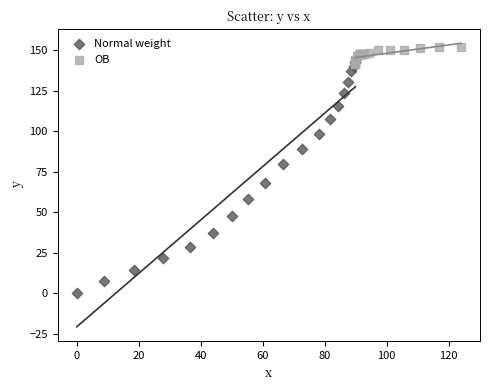

Which series has the largest Y range (max minus min)?

Normal weight